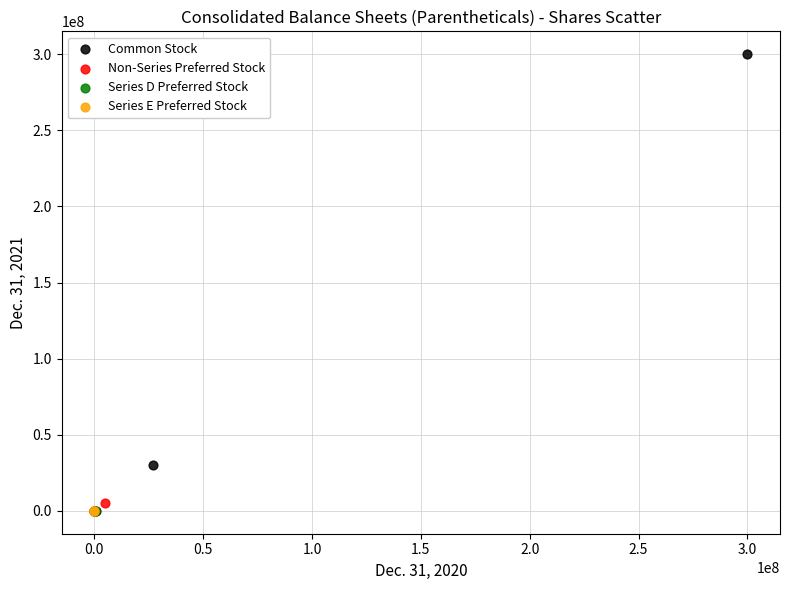

What are all the series names shown in the legend?

Common Stock, Non-Series Preferred Stock, Series D Preferred Stock, Series E Preferred Stock